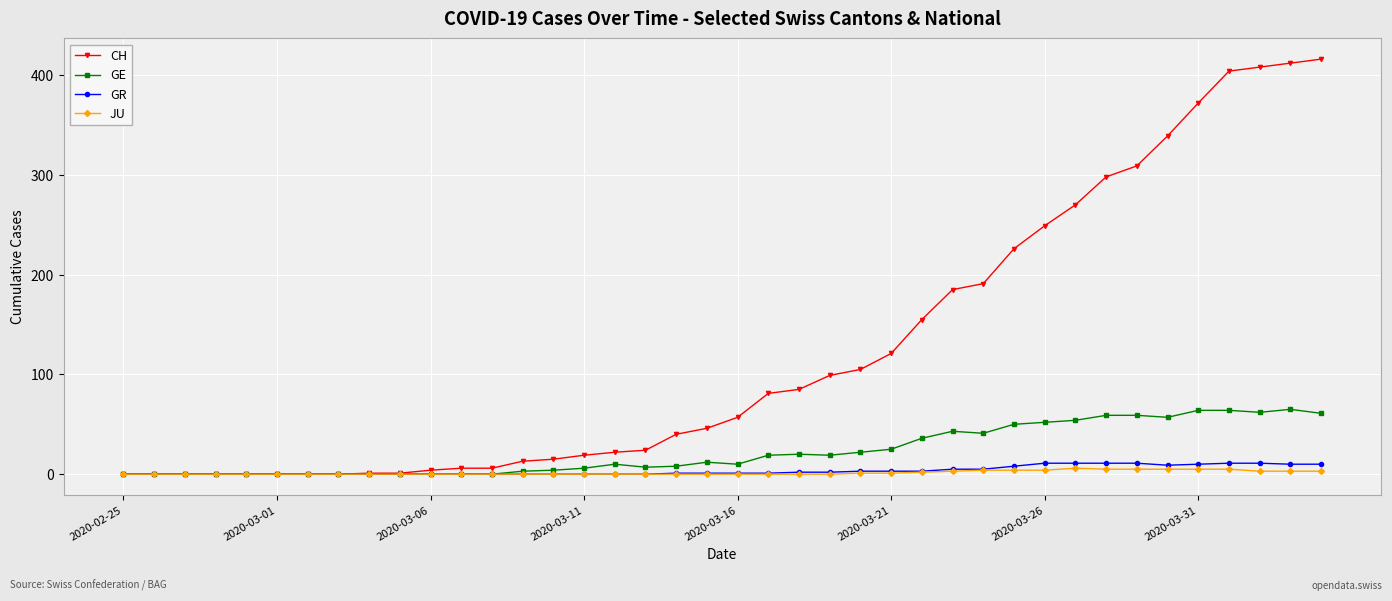

At how many categories does at least one series exceed 388?

4